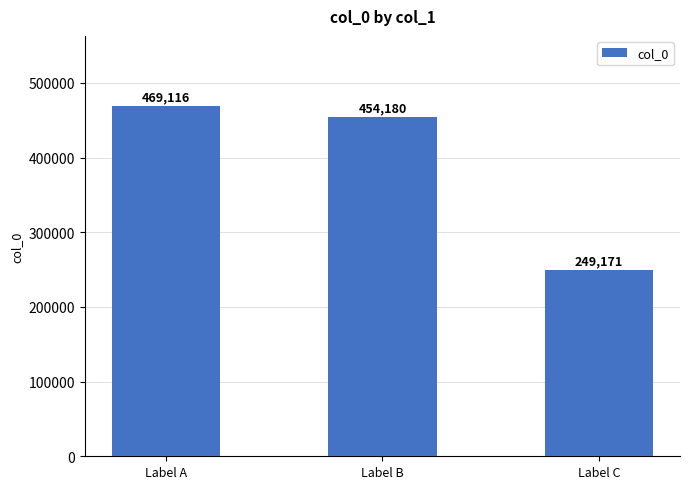

Which label corresponds to the smallest value in the chart?

Label C